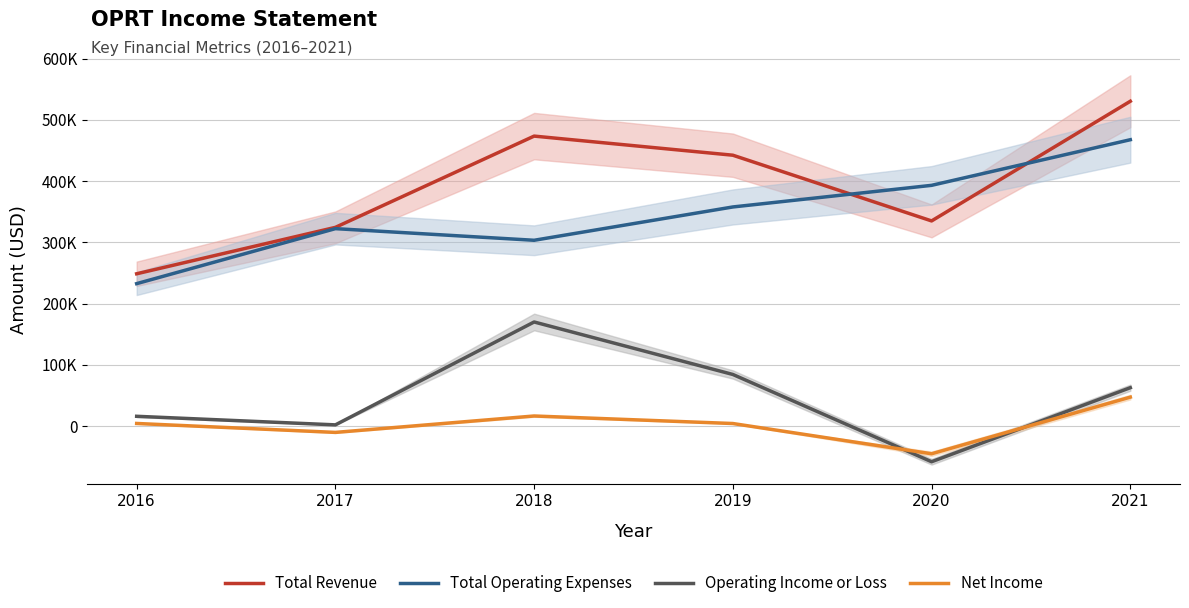

Is the value of Total Operating Expenses at 2021 greater than the value of Operating Income or Loss at 2020?

Yes